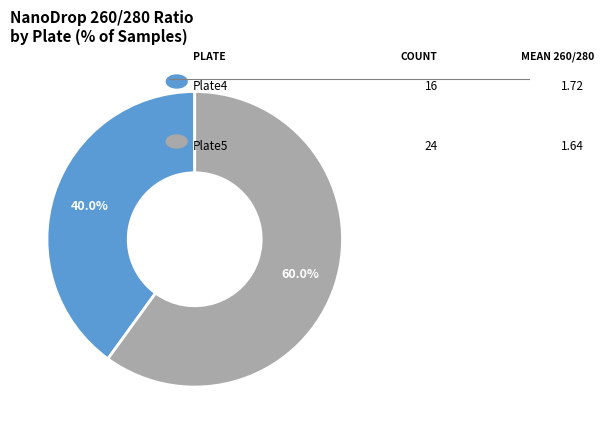

How many slices are in this pie chart?

2